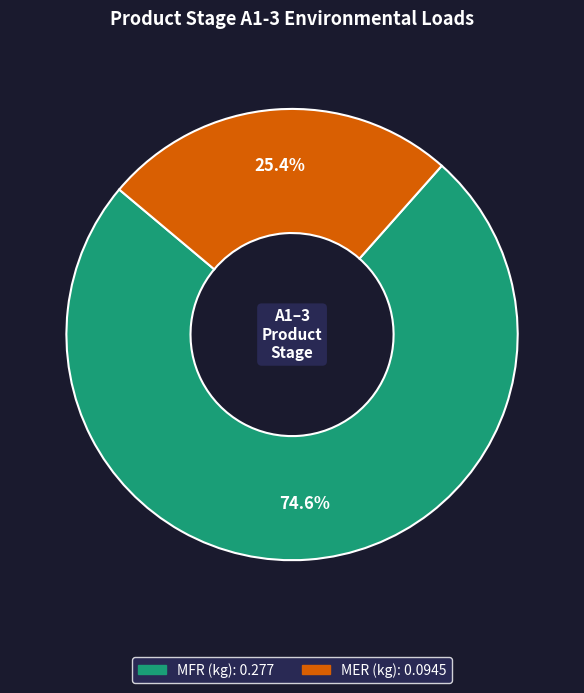

What percentage do MFR (kg) and MER (kg) together represent?

100.0%